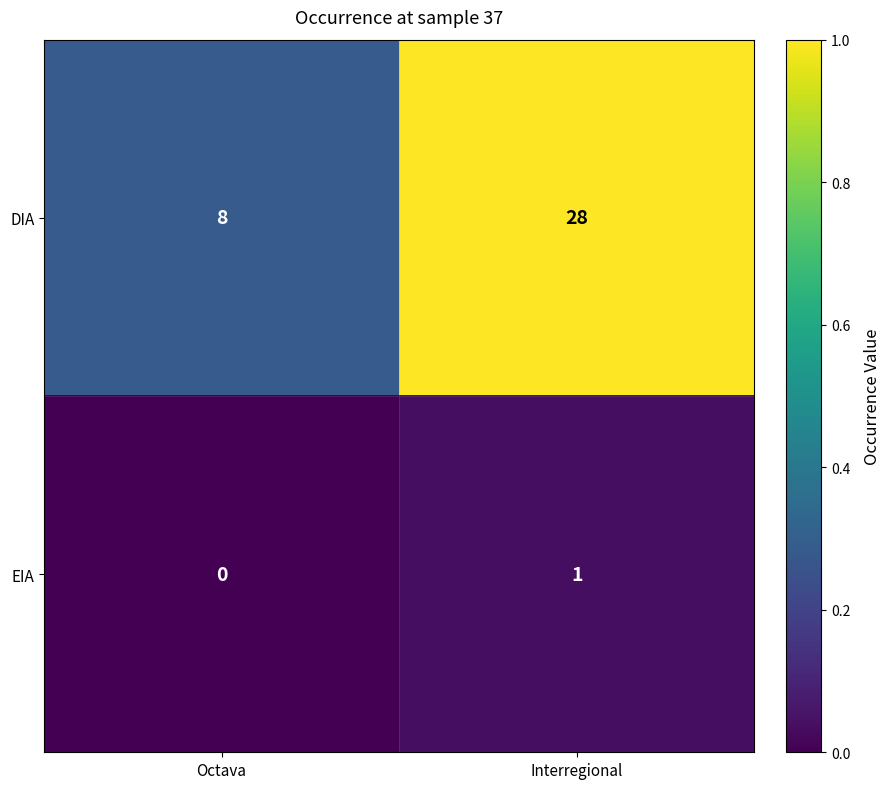

Which label corresponds to the smallest value in the chart?

Octava